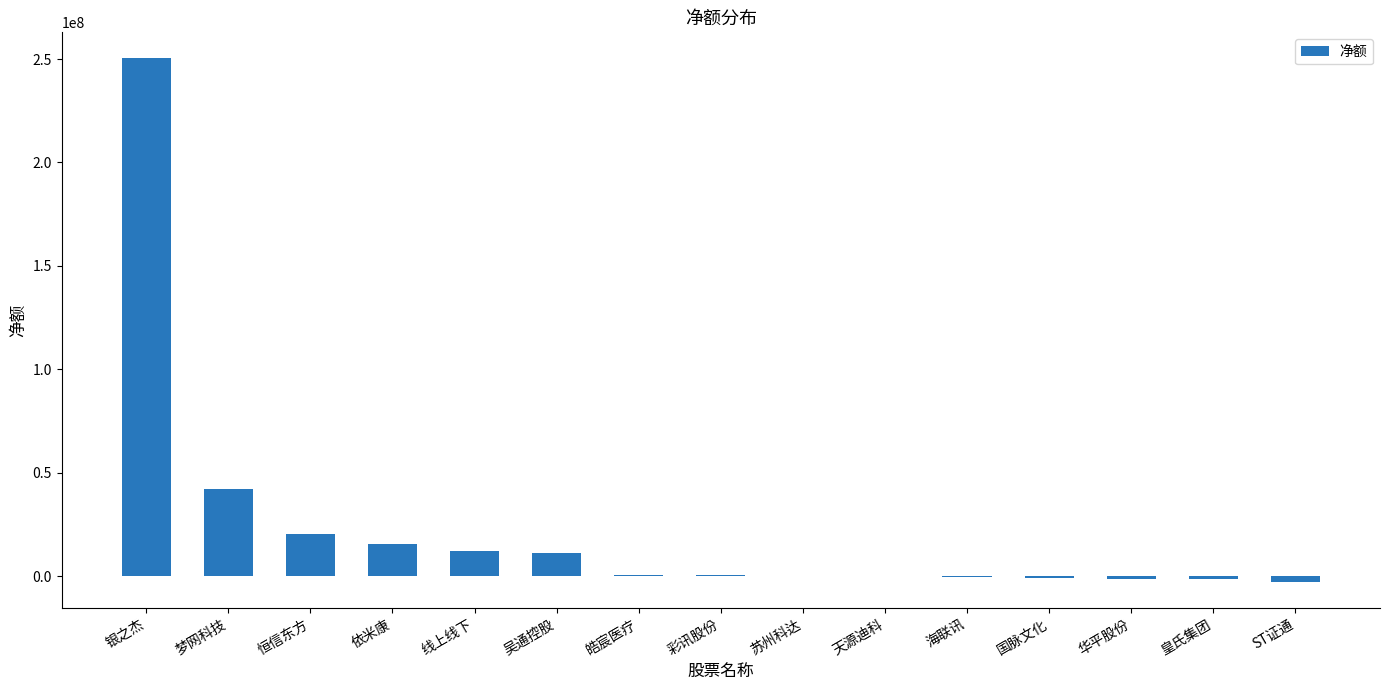

At which label is the value closest to 123808511?

梦网科技